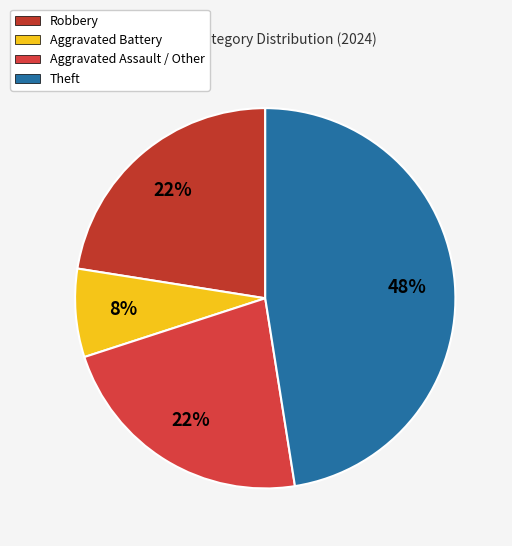

Is it true that Aggravated Assault / Other is 22% of the pie?

True